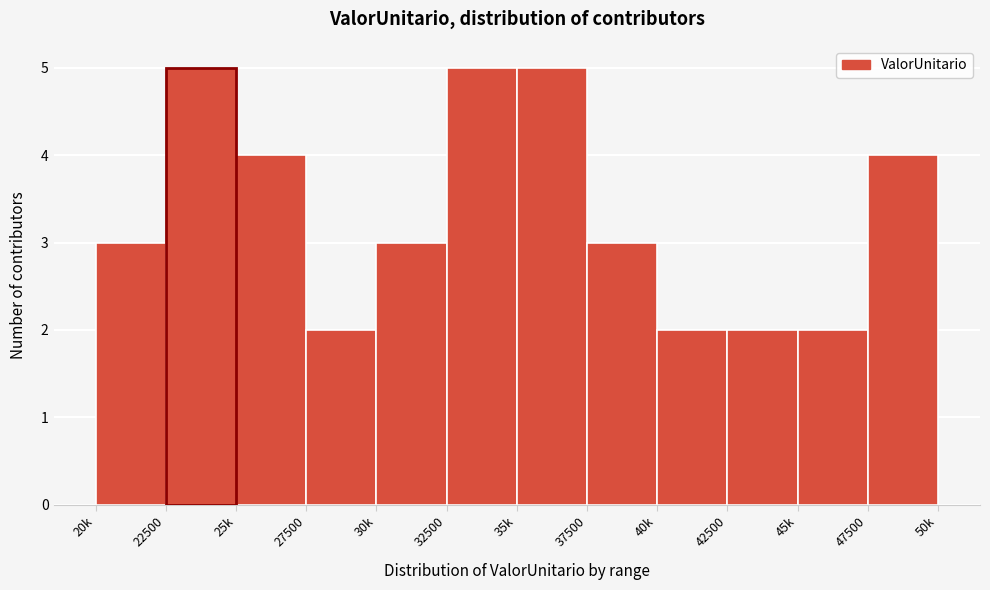

Reading right to left, what are all the values shown in this chart?

47500=4	45k=2	42500=2	40k=2	37500=3	35k=5	32500=5	30k=3	27500=2	25k=4	20k=3